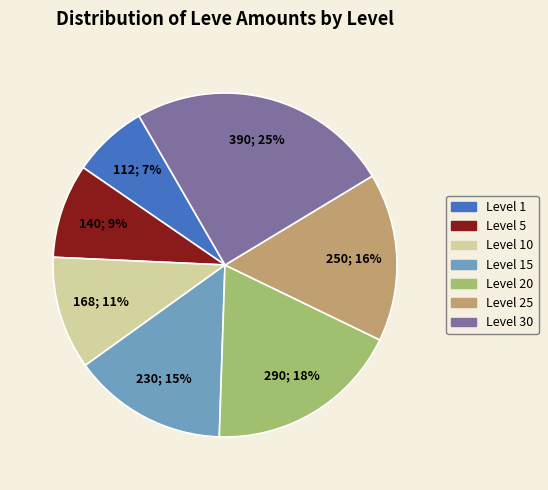

Does Level 1 represent more than half of the total?

No